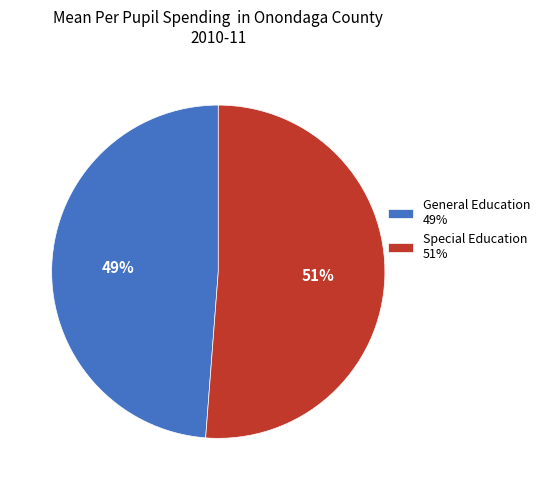

How many segments does this pie chart have?

2